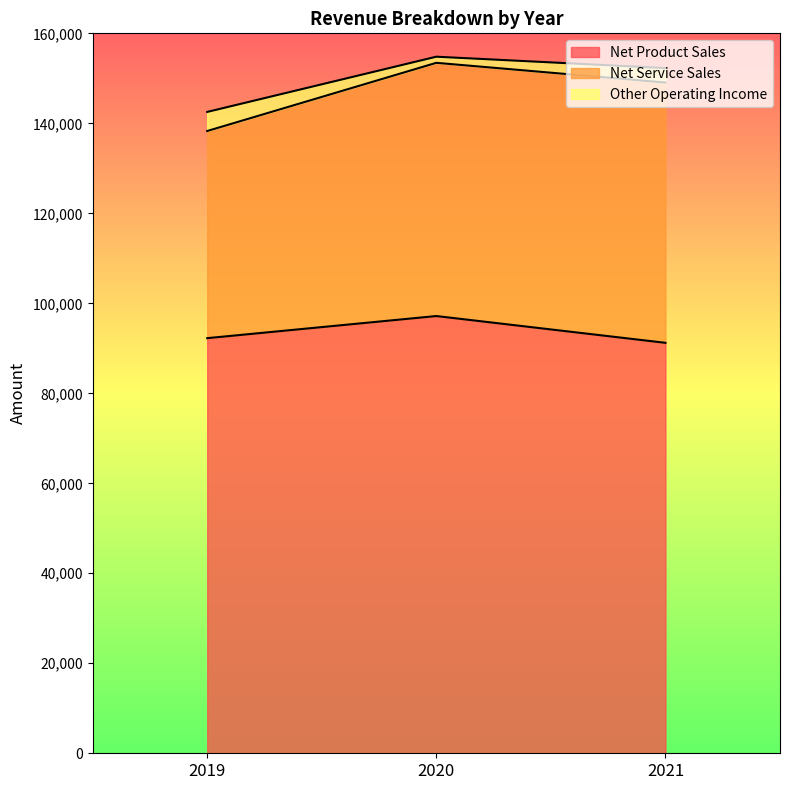

What is the spread (max minus min) of values at 2020?

95808